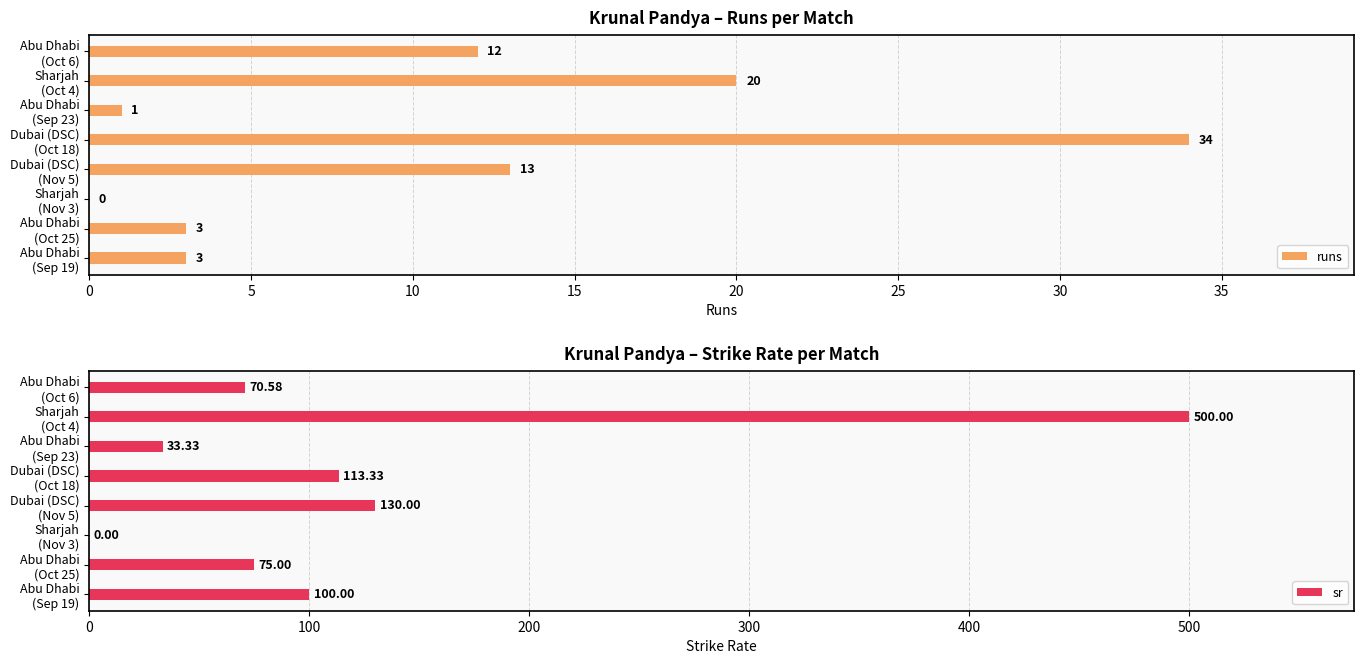

What is the maximum value for runs?

34